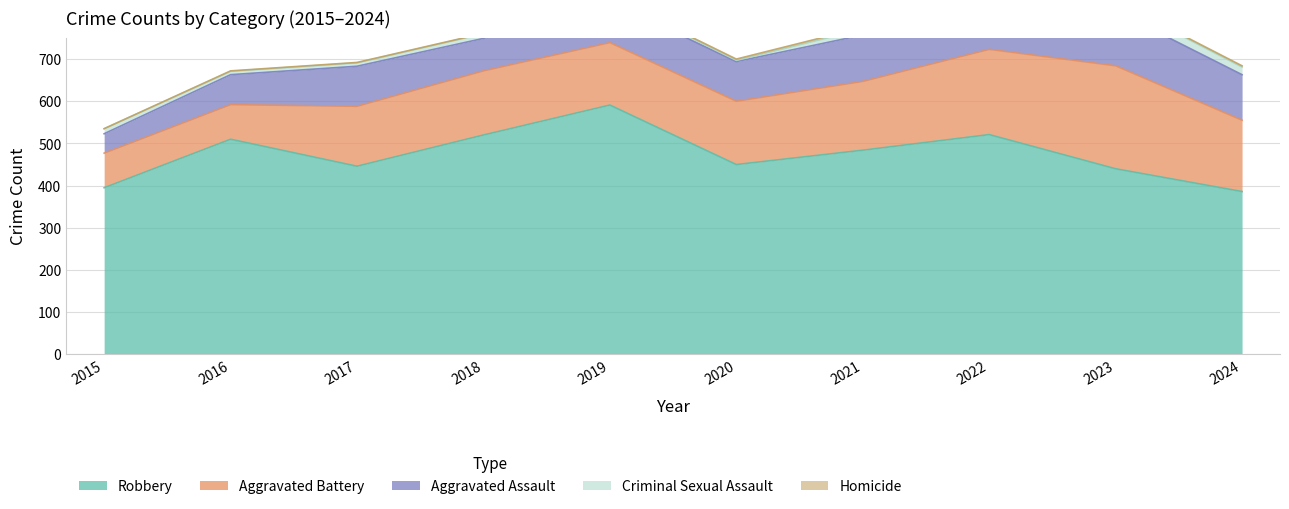

What is the approximate value of Homicide at 2016?

1